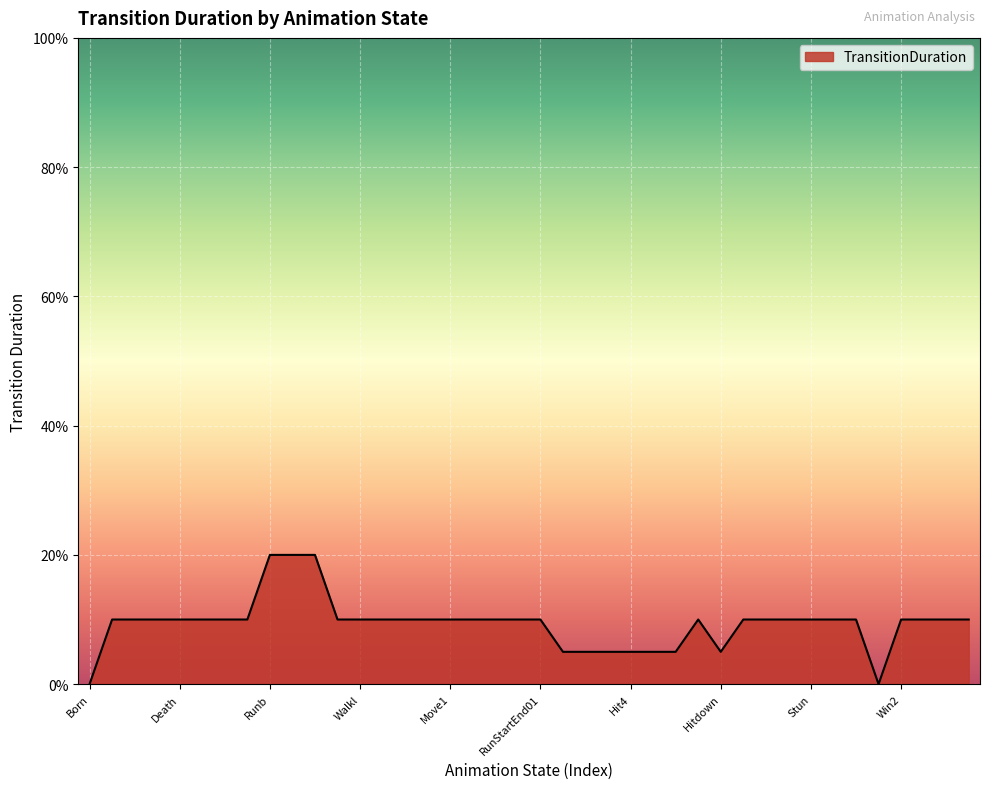

Does the chart display data point markers on the line(s)?

No